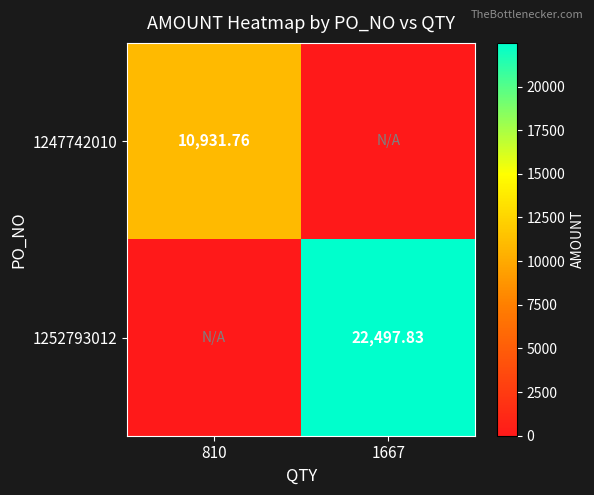

Is the value of 1252793012 at 1667 greater than the value of 1247742010 at 810?

Yes